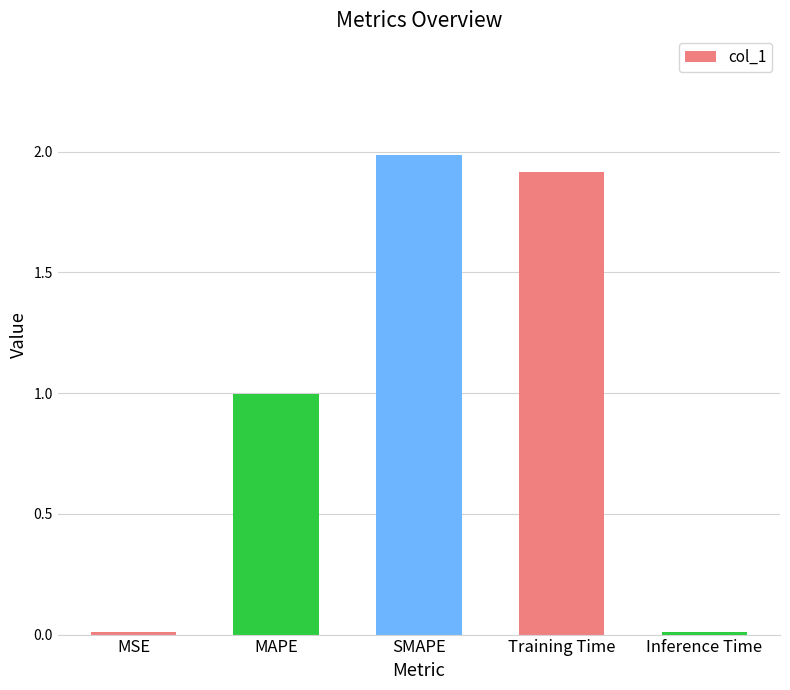

What is the greatest value displayed?

2.0